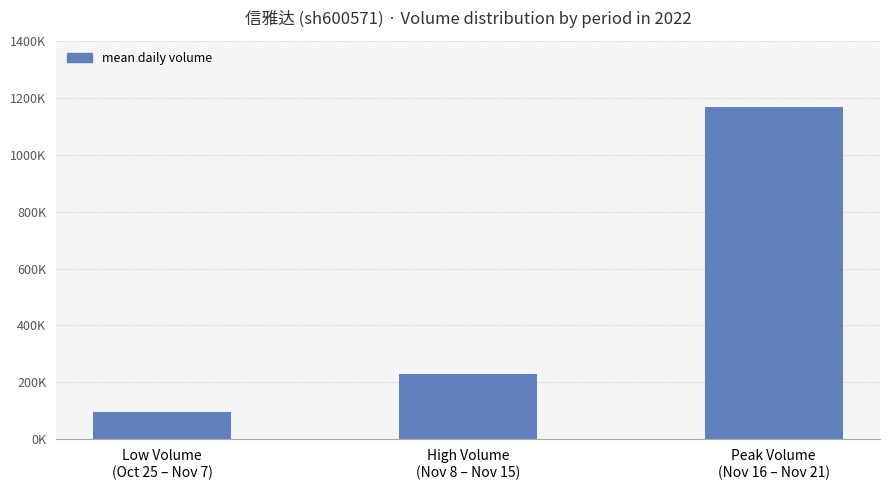

Are the bars horizontal?

No